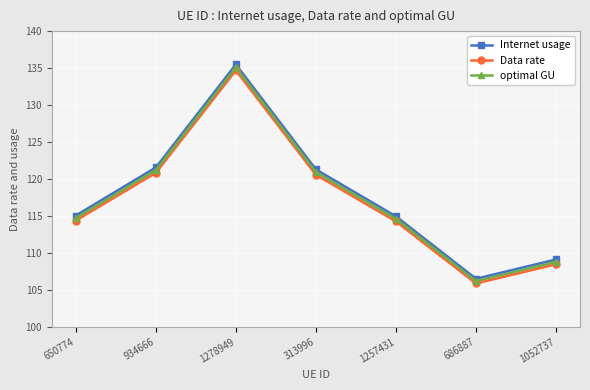

True or false: Data rate has a value of 37.5 at 1257431.

False